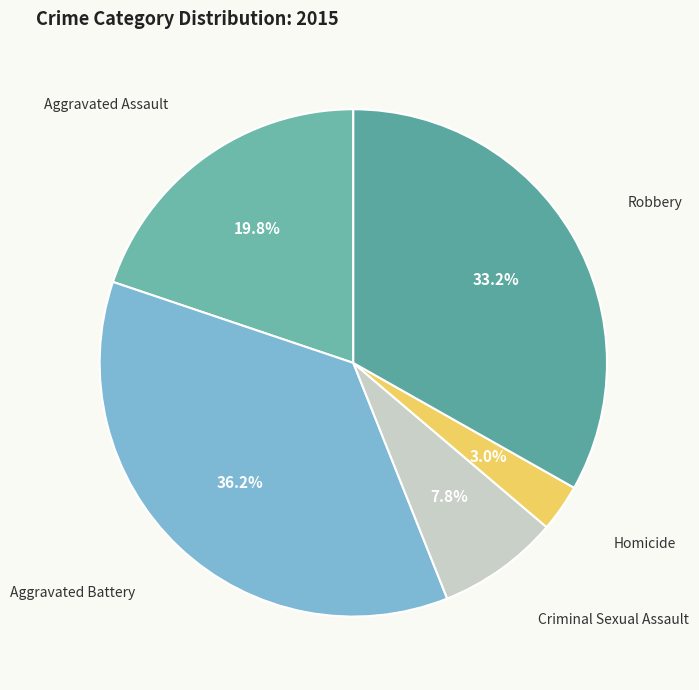

Which slice is the largest?

Aggravated Battery